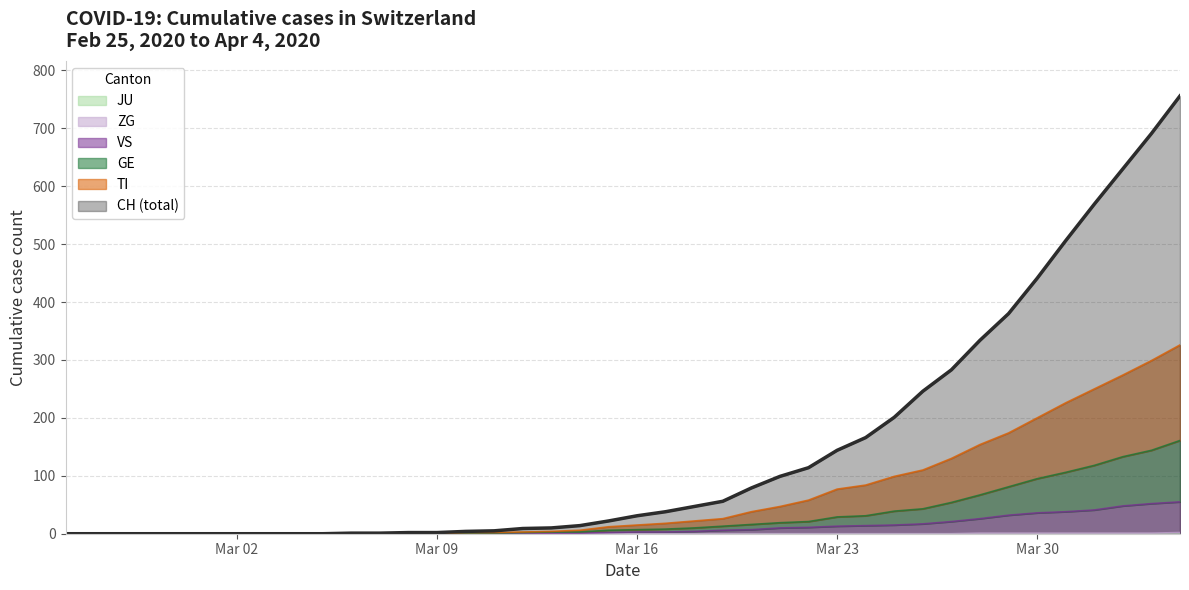

What is the average value of the VS series?

11